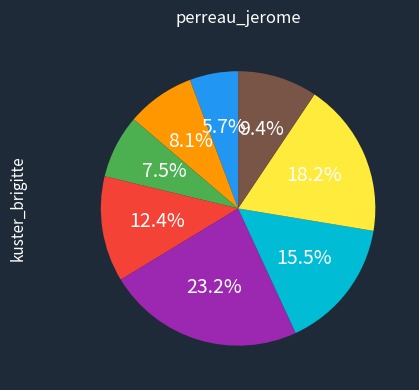

Is there a majority slice in this chart?

No